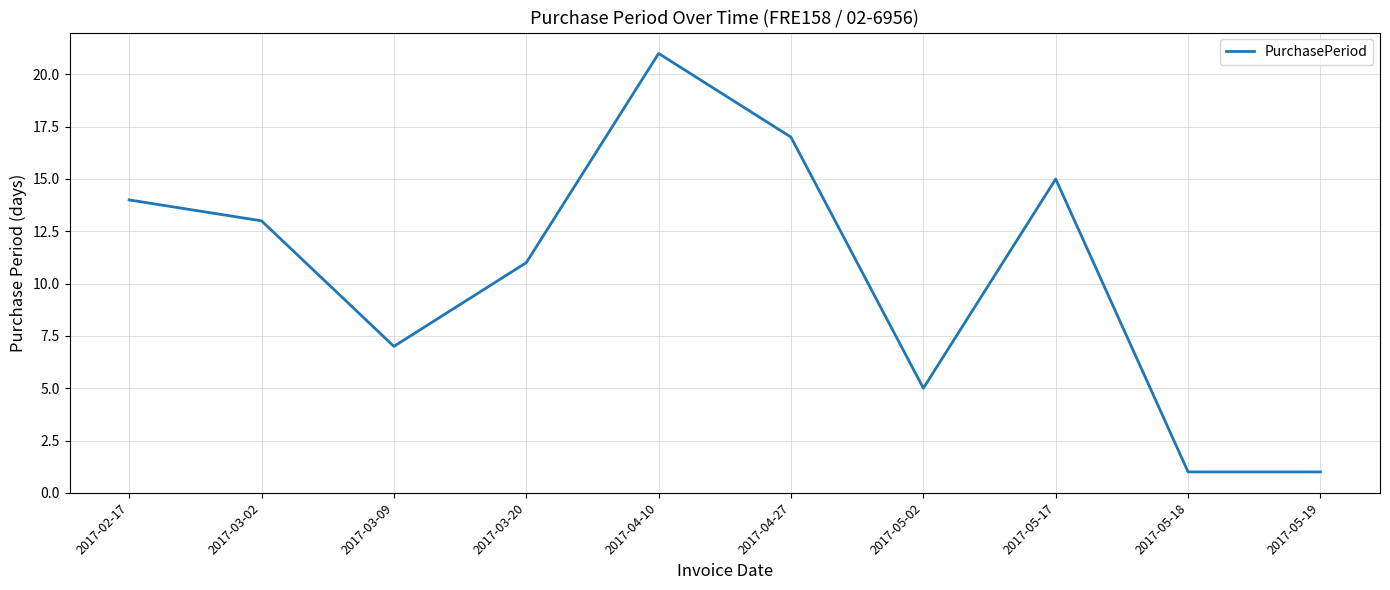

What is the change in value from 2017-04-10 to 2017-05-18?

-20